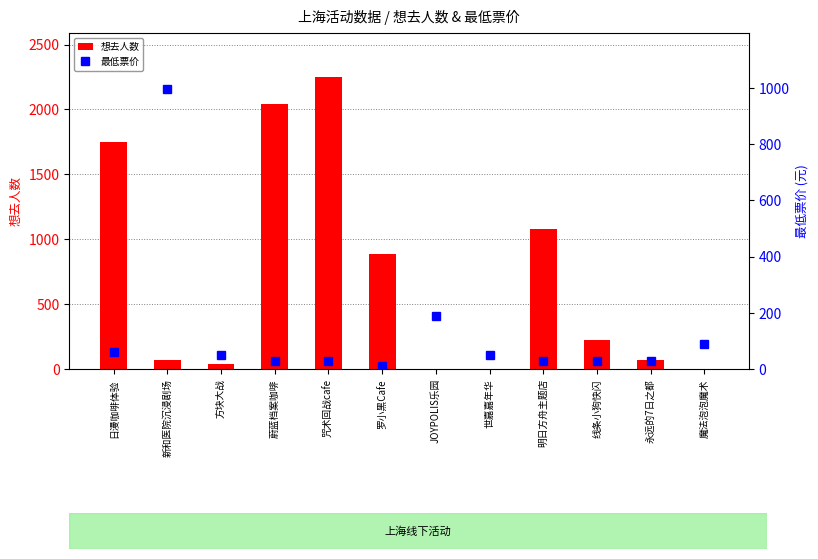

At how many categories does at least one series exceed 2121?

1